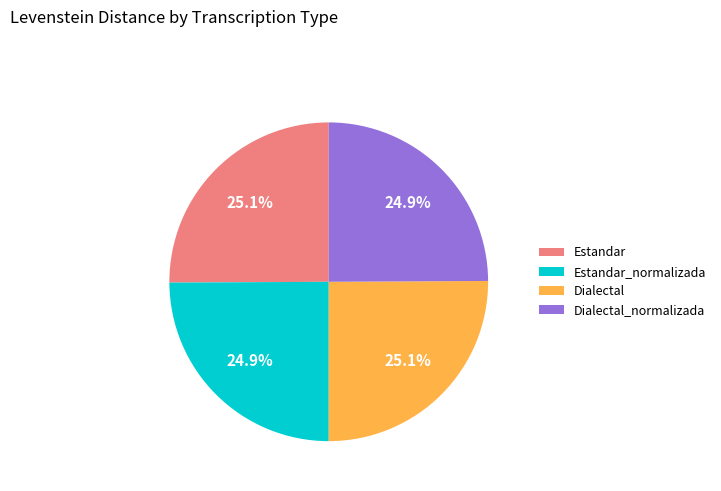

To the nearest percent, what percentage of the pie is Estandar?

25%